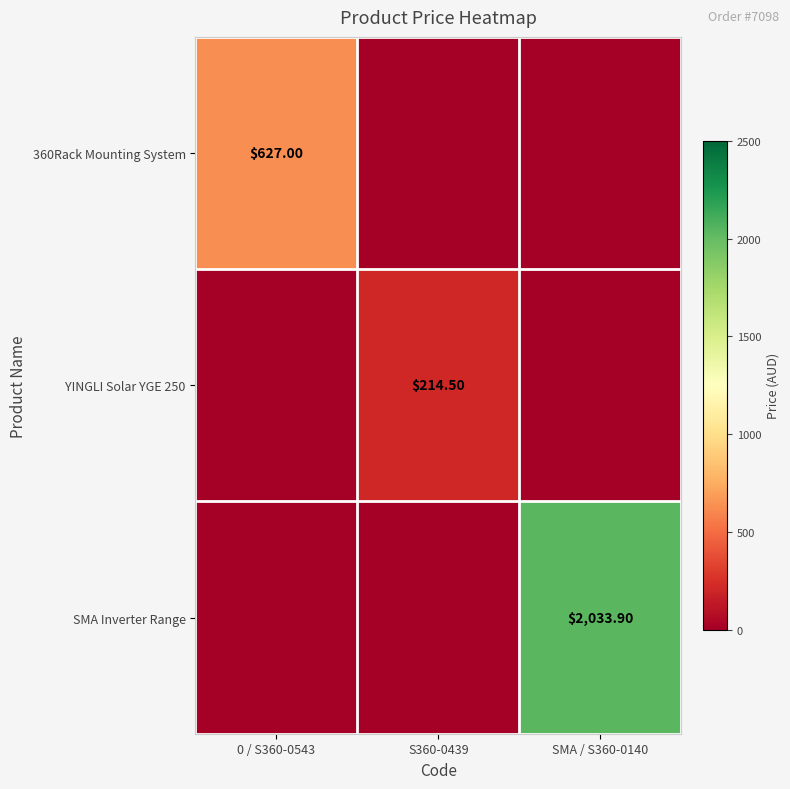

List the labels in order of SMA Inverter Range value, largest first.

SMA / S360-0140, 0 / S360-0543, S360-0439